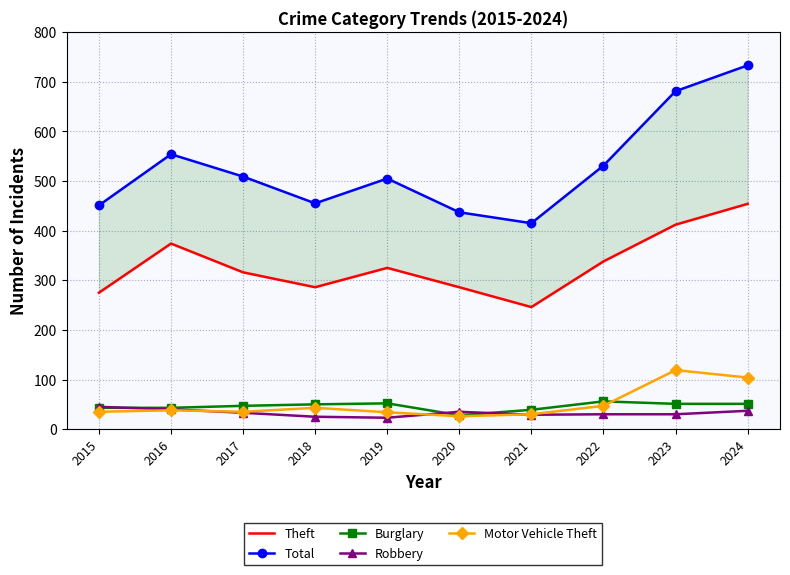

What are all the series names shown in the legend?

Theft, Total, Burglary, Robbery, Motor Vehicle Theft